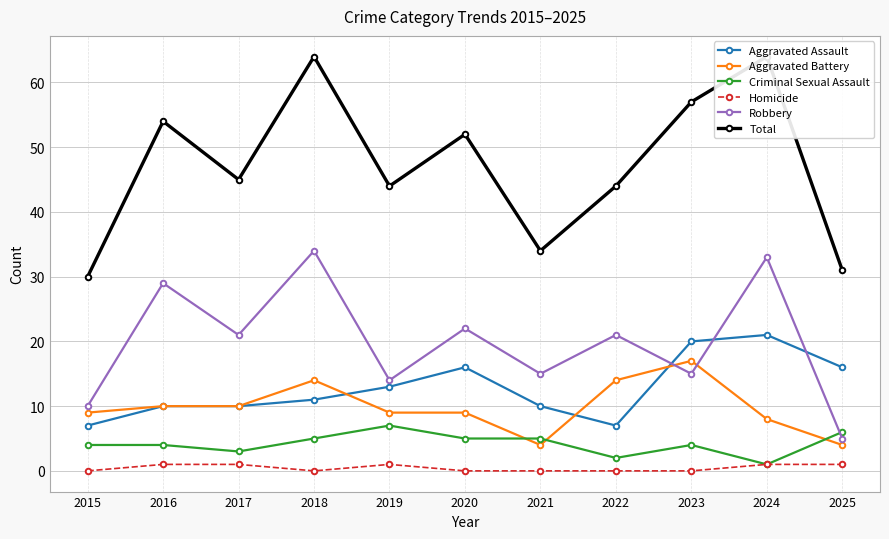

Reading left to right, extract all data points from this chart.

Aggravated Assault: 2015=7	2016=10	2017=10	2018=11	2019=13	2020=16	2021=10	2022=7	2023=20	2024=21	2025=16
Aggravated Battery: 2015=9	2016=10	2017=10	2018=14	2019=9	2020=9	2021=4	2022=14	2023=17	2024=8	2025=4
Criminal Sexual Assault: 2015=4	2016=4	2017=3	2018=5	2019=7	2020=5	2021=5	2022=2	2023=4	2024=1	2025=6
Homicide: 2015=0	2016=1	2017=1	2018=0	2019=1	2020=0	2021=0	2022=0	2023=0	2024=1	2025=1
Robbery: 2015=10	2016=29	2017=21	2018=34	2019=14	2020=22	2021=15	2022=21	2023=15	2024=33	2025=5
Total: 2015=30	2016=54	2017=45	2018=64	2019=44	2020=52	2021=34	2022=44	2023=57	2024=64	2025=31